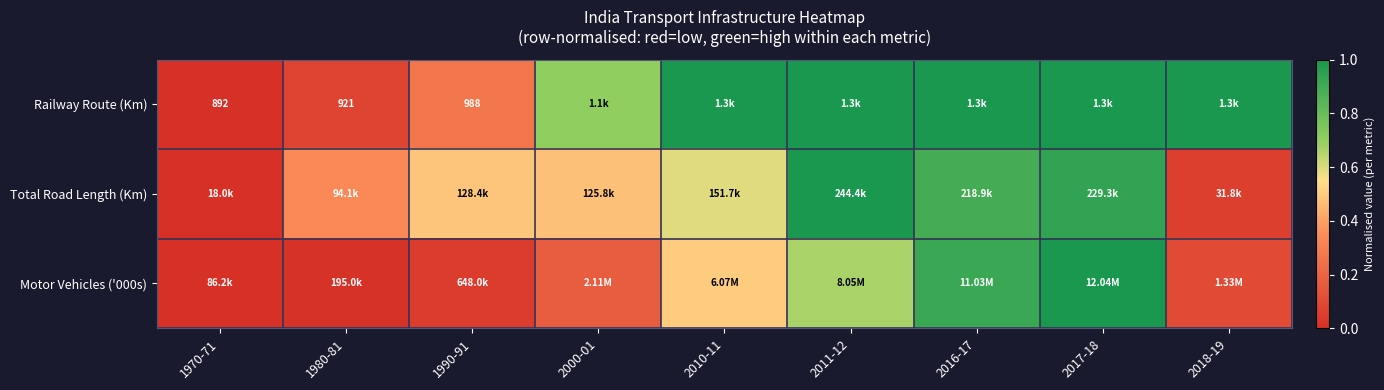

What is the spread (max minus min) of values at 1980-81?

0.3